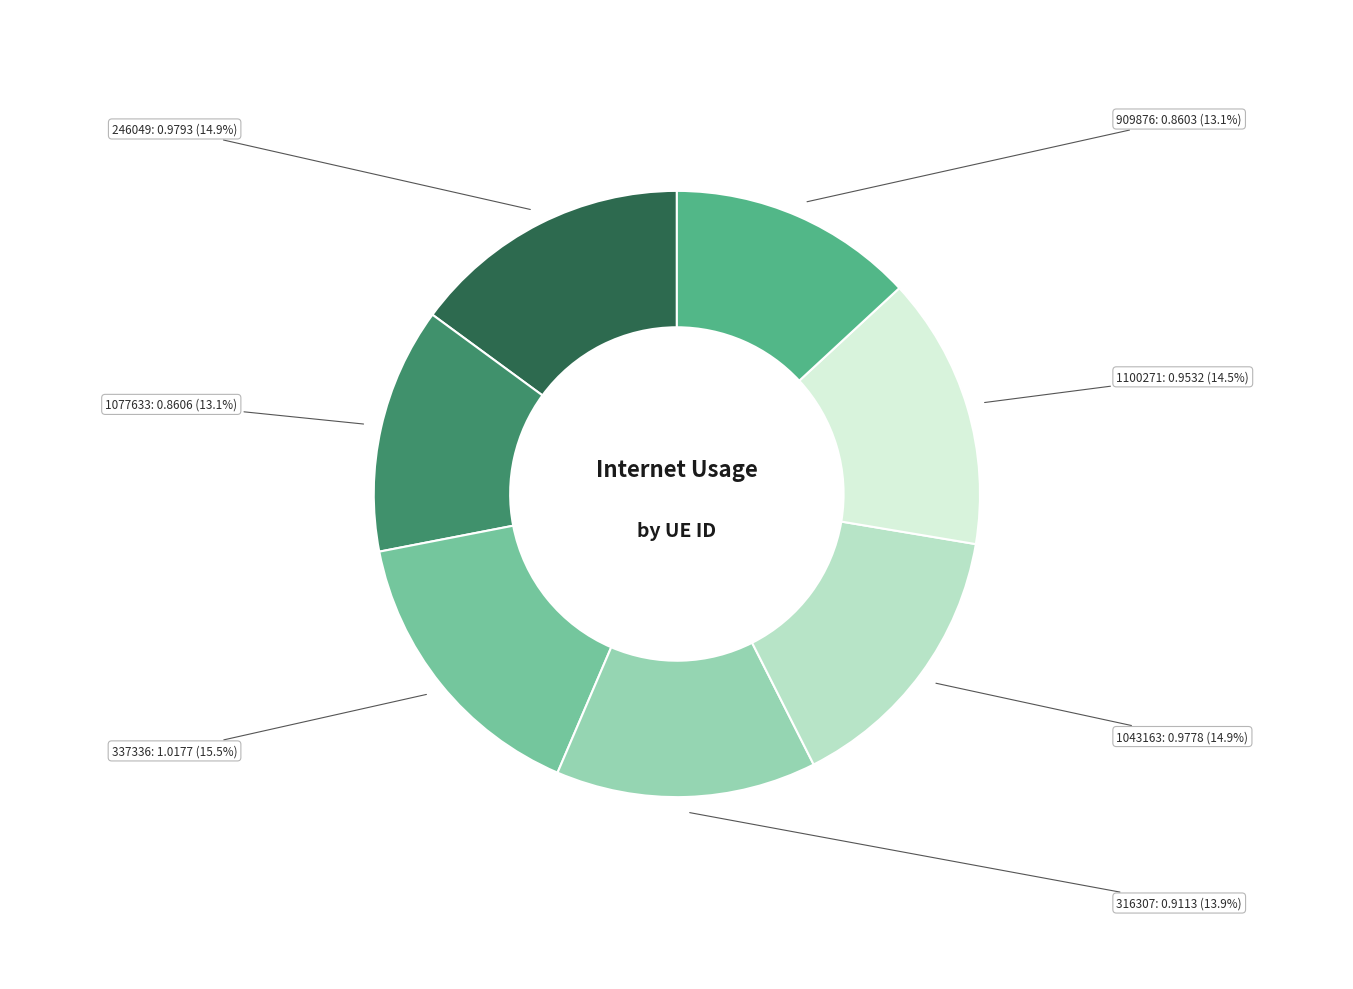

Which slice is the largest?

337336